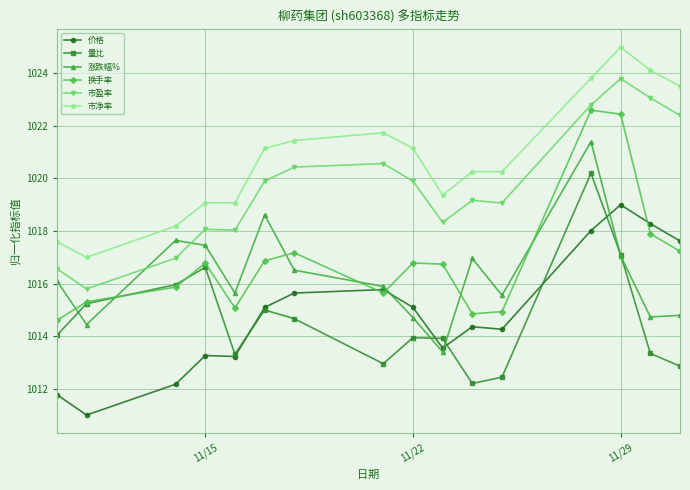

List the series in order of their peak value, highest first.

市净率, 市盈率, 换手率, 涨跌幅%, 量比, 价格